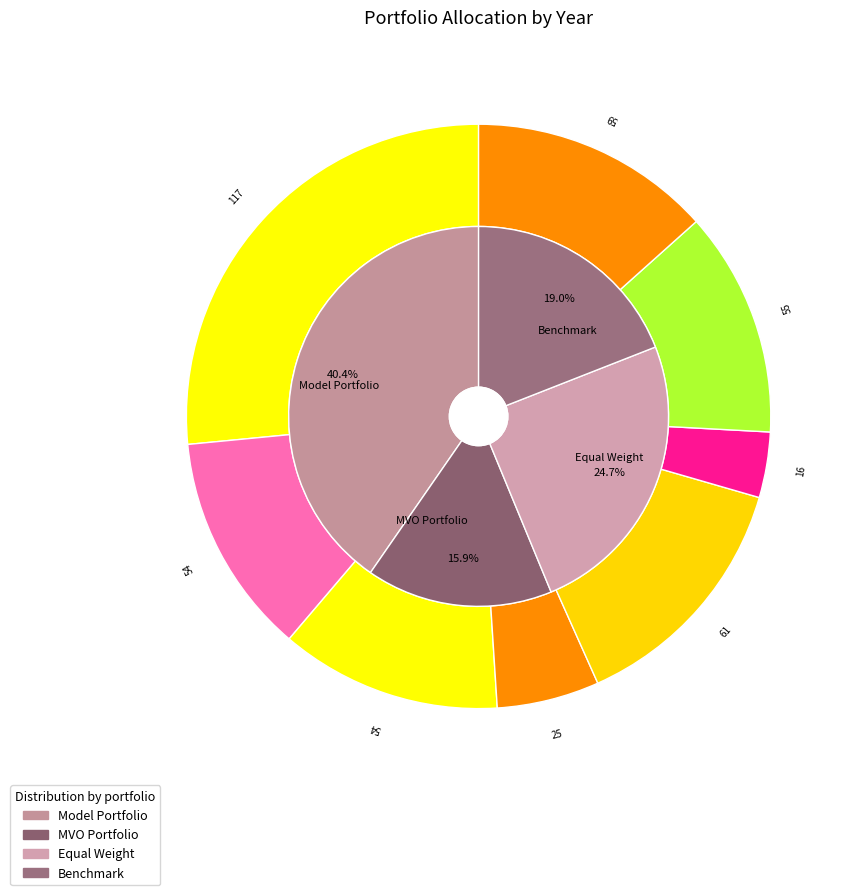

How much of the chart is everything except 2024?

34.3%